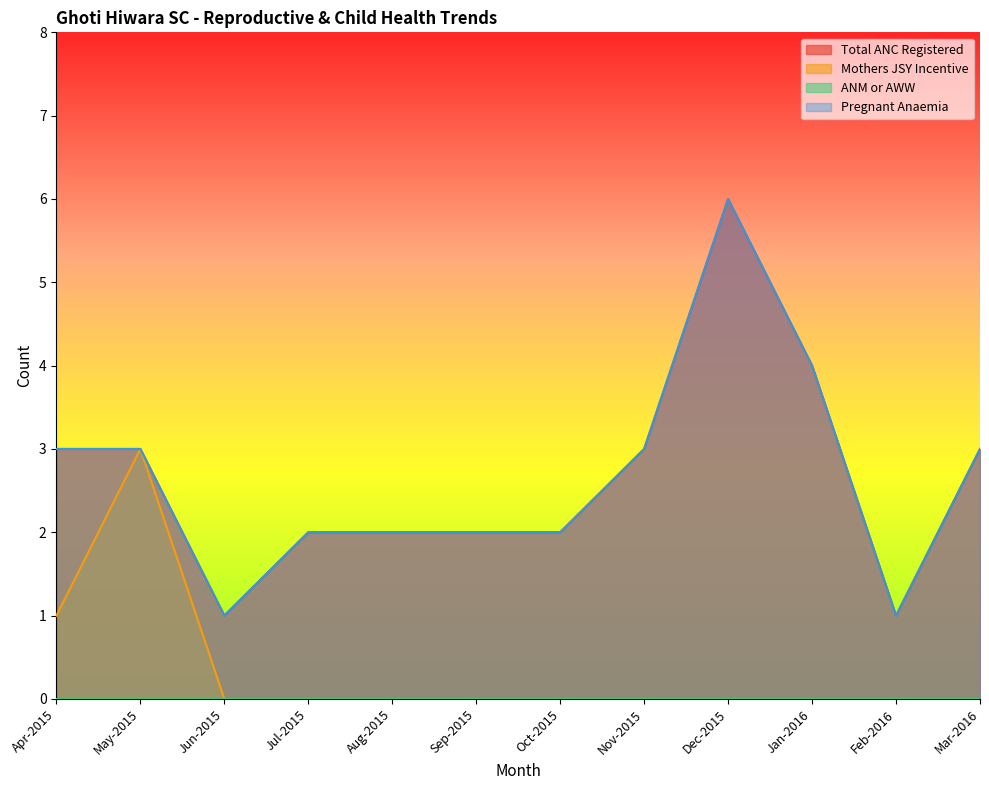

At which label is Pregnant Anaemia closest to 3?

Apr-2015